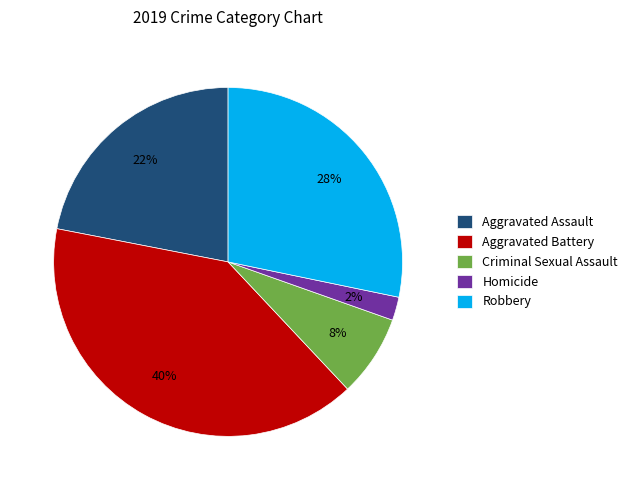

Between Aggravated Assault and Aggravated Battery, which is larger?

Aggravated Battery